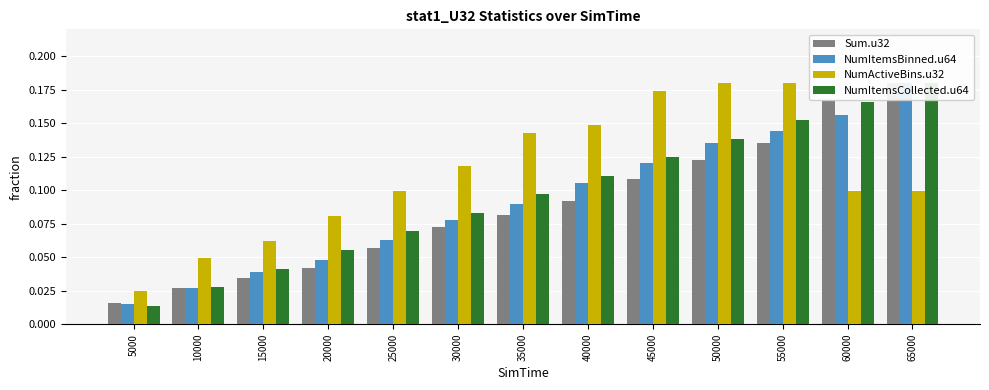

Rank the series by their maximum value, from lowest to highest.

Sum.u32, NumItemsBinned.u64, NumActiveBins.u32, NumItemsCollected.u64